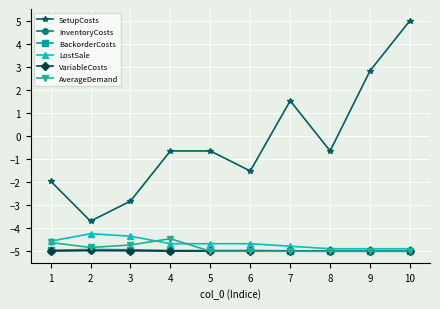

What is the approximate value of SetupCosts at 2?

-3.7